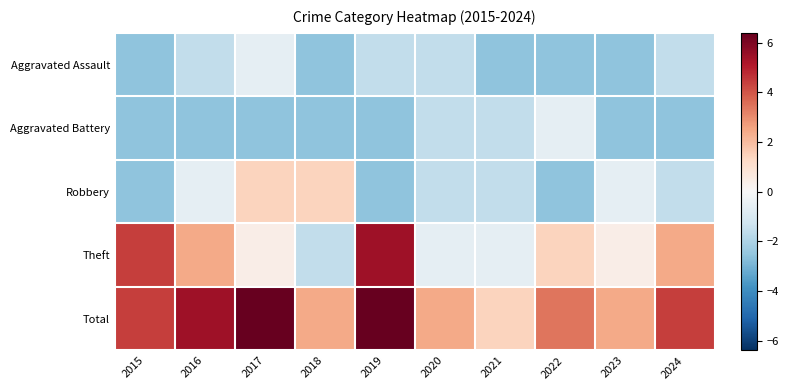

What is the minimum value shown in the chart?

-2.6